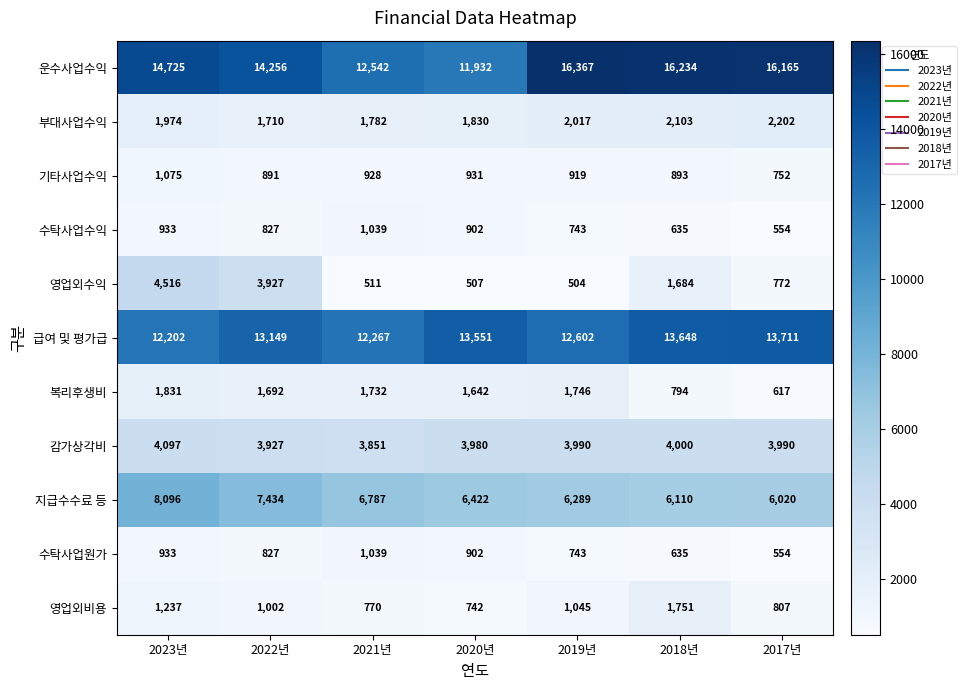

What is the sum of all 영업외비용 values?

7354